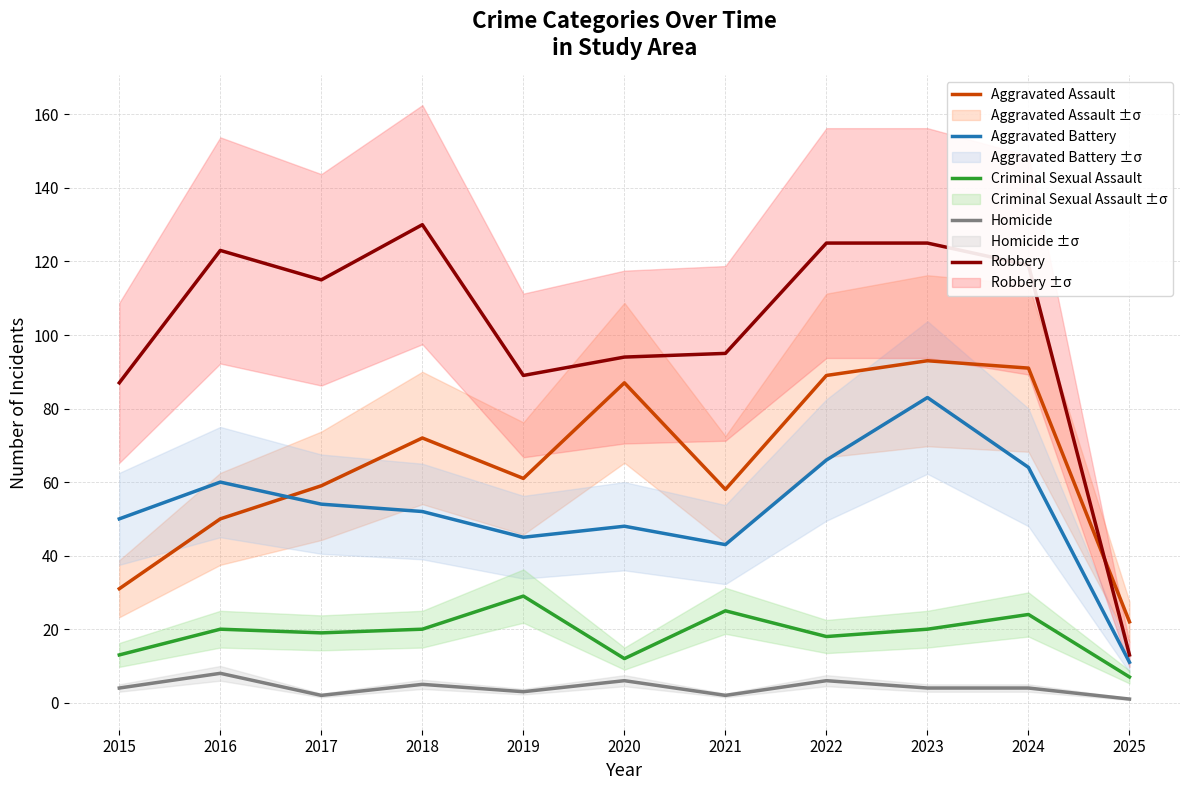

What is the difference between the highest and lowest values at 2016?

115